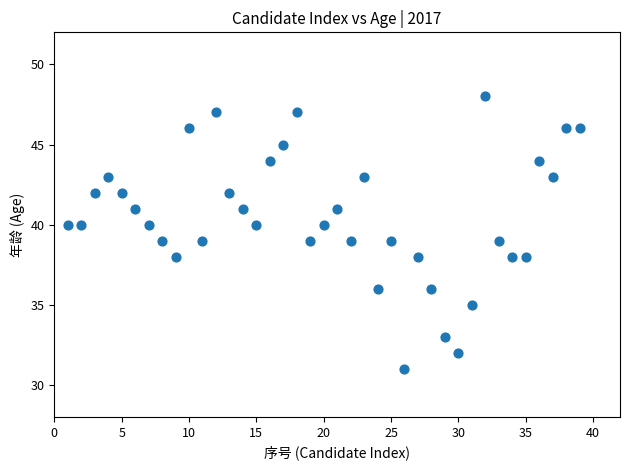

What is the range of X values (max minus min)?

38